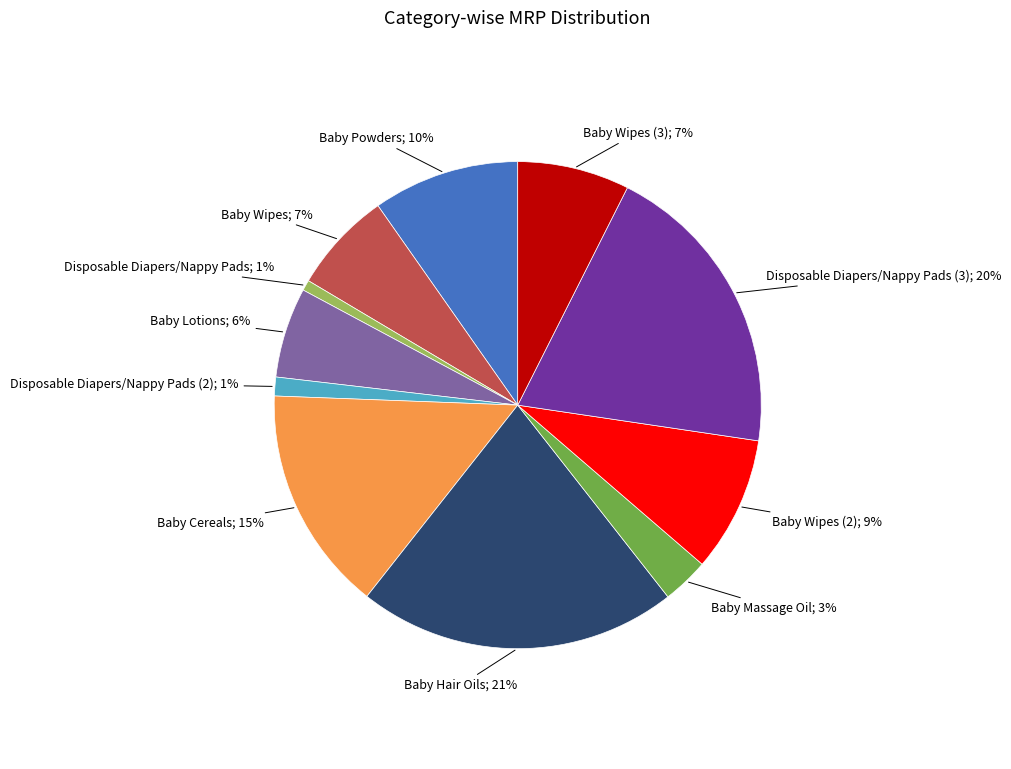

Does any single category account for the majority?

No